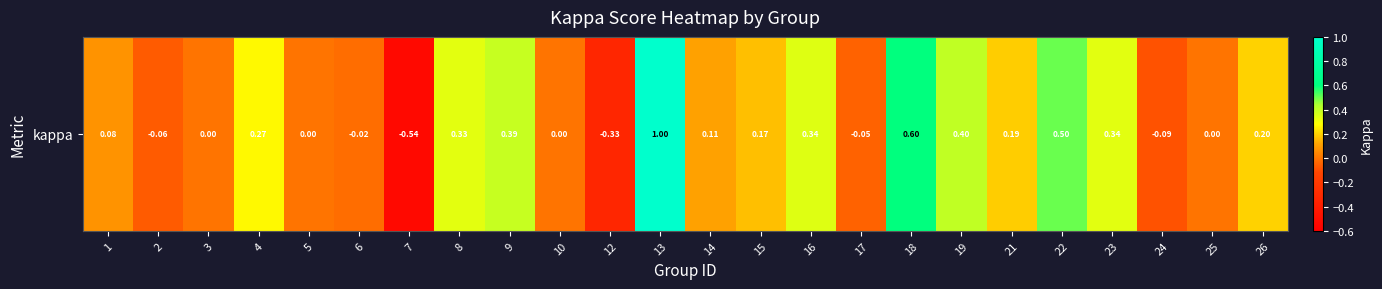

What is the change in value from 7 to 24?

+0.5